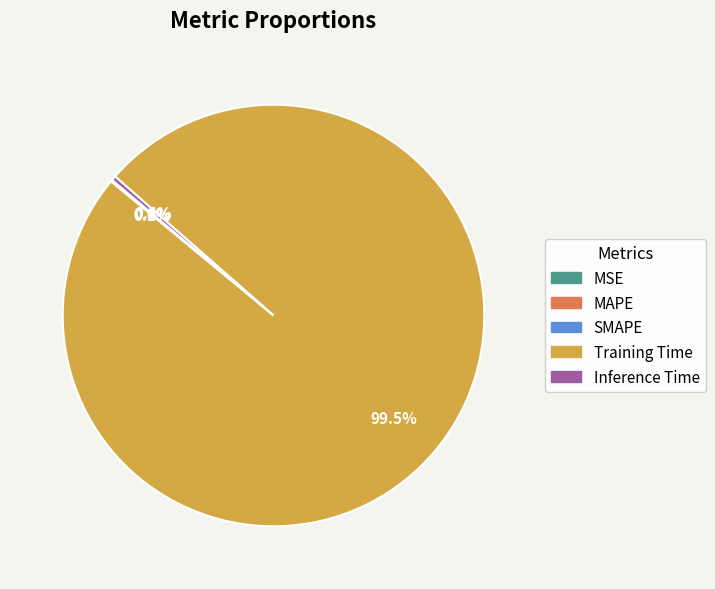

Which category has the biggest portion of the pie?

Training Time